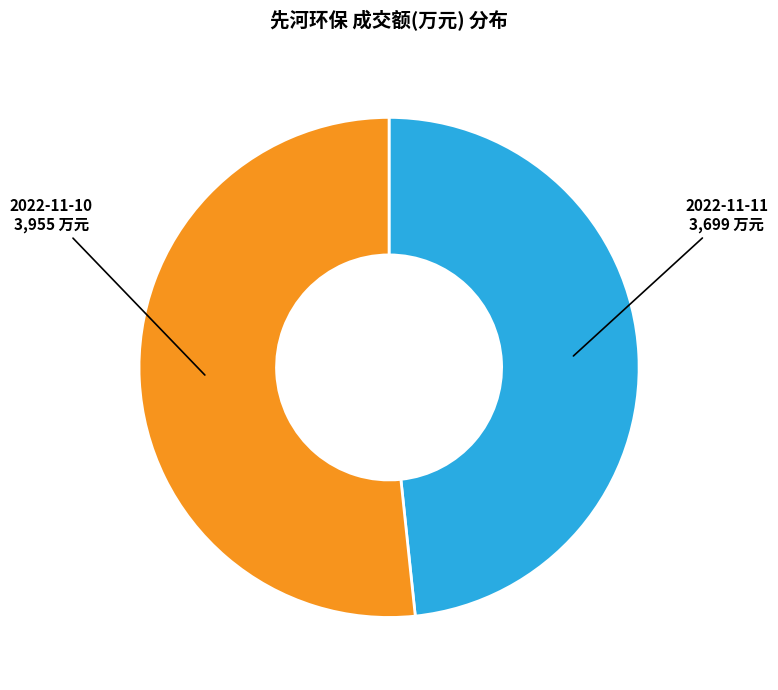

What is the largest slice in the pie chart?

2022-11-10